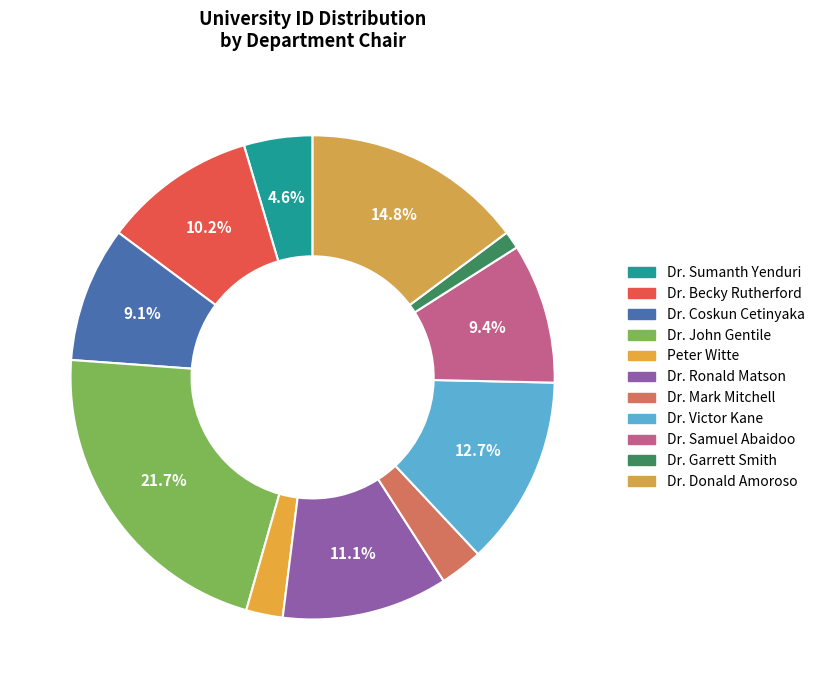

How many slices are in this pie chart?

11